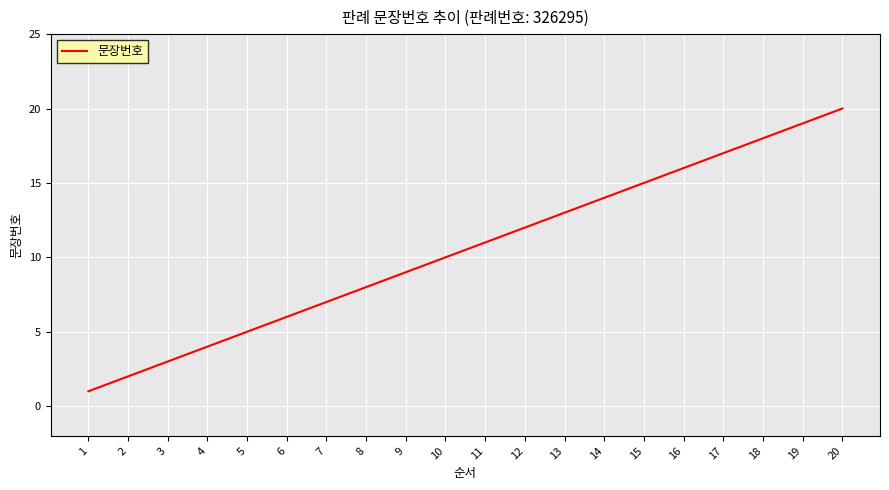

True or false: there are more than 0 points higher than both neighbors.

False